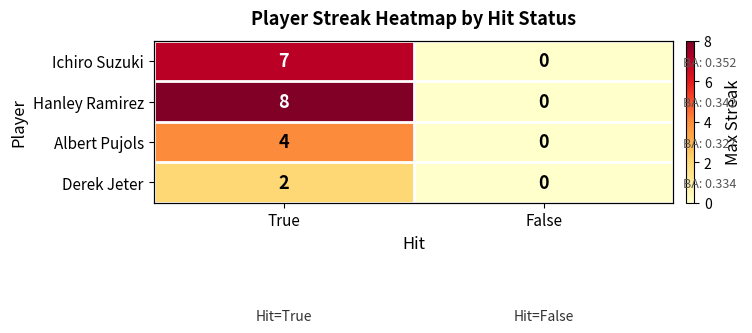

What is the maximum value shown in the chart?

8